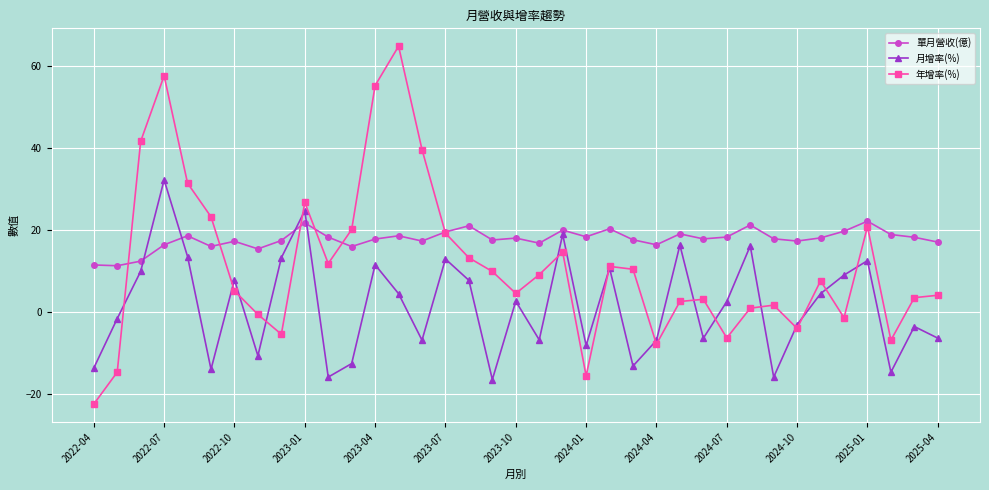

What is the minimum value shown in the chart?

-22.5